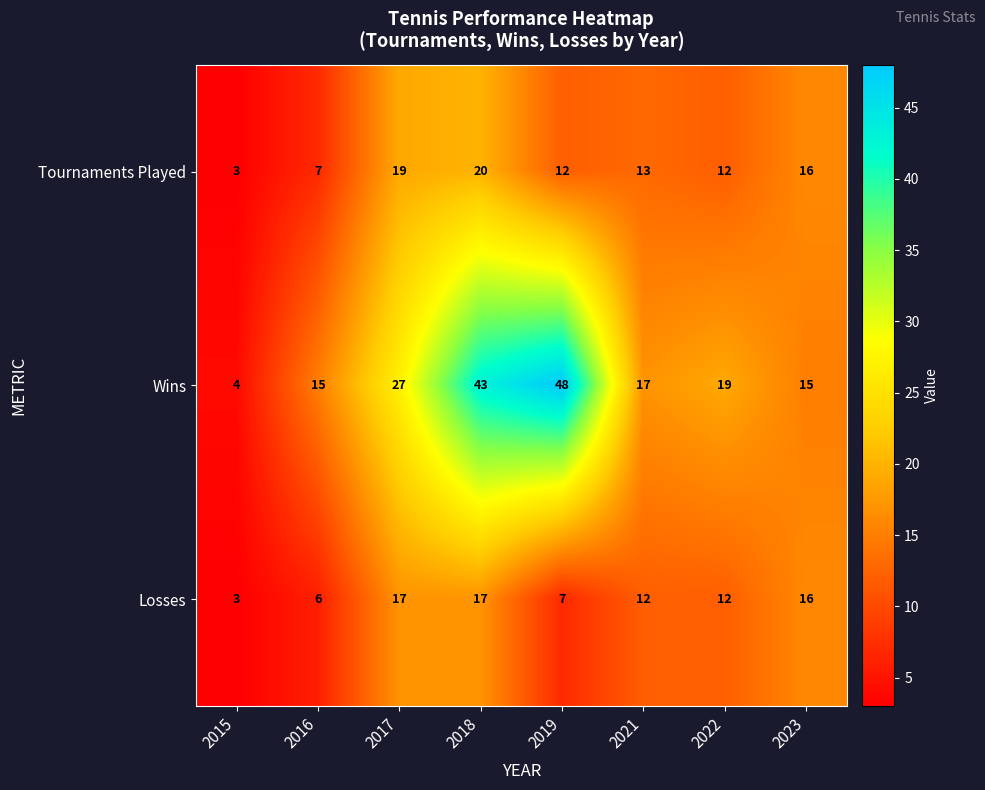

What is the greatest value displayed?

48